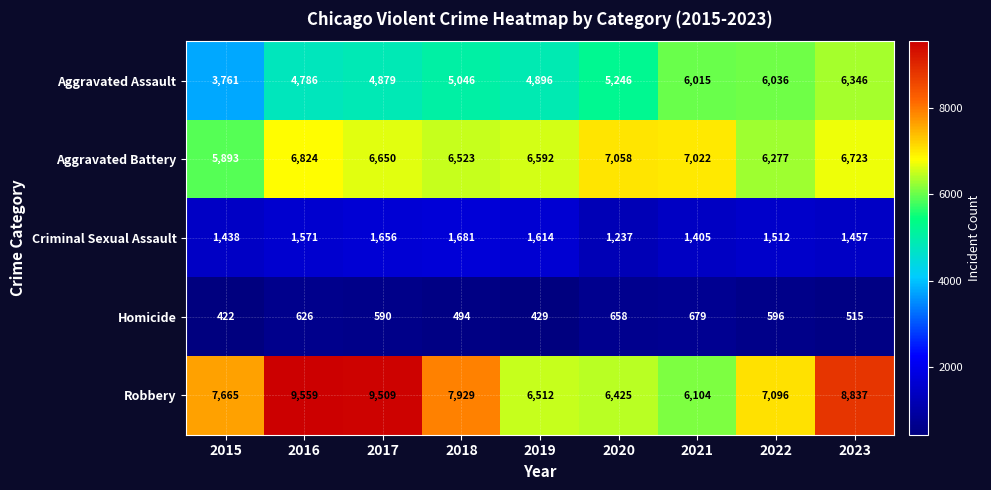

At which label is Robbery closest to 7831?

2018